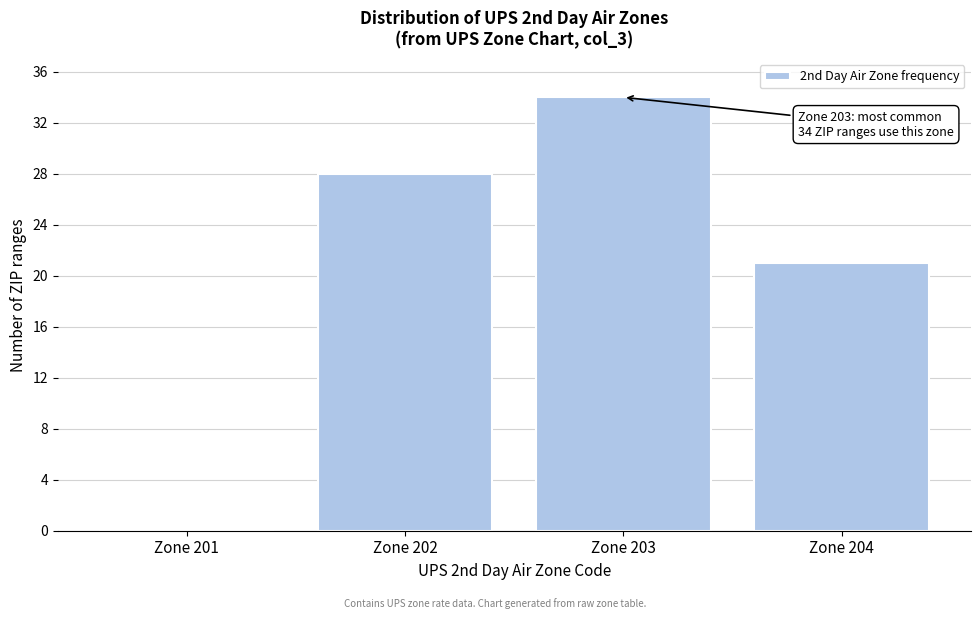

Reading left to right, extract all data points from this chart.

Zone 201=0	Zone 202=28	Zone 203=34	Zone 204=21